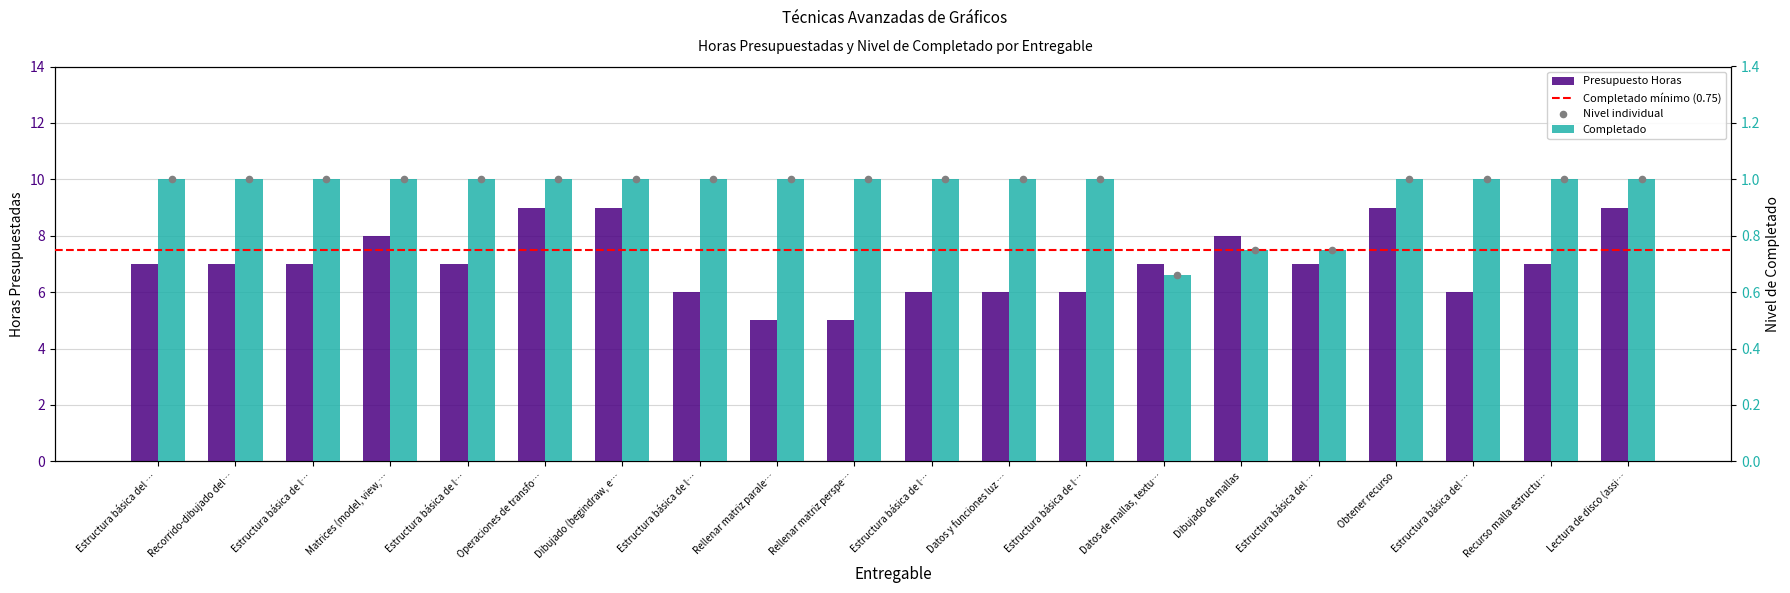

At how many categories does at least one series exceed 5?

18